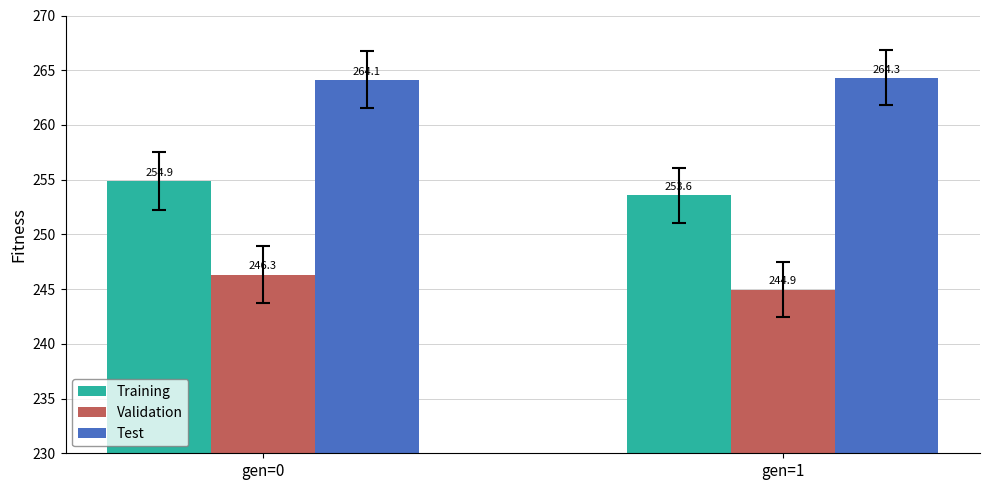

How many groups of bars are there?

2